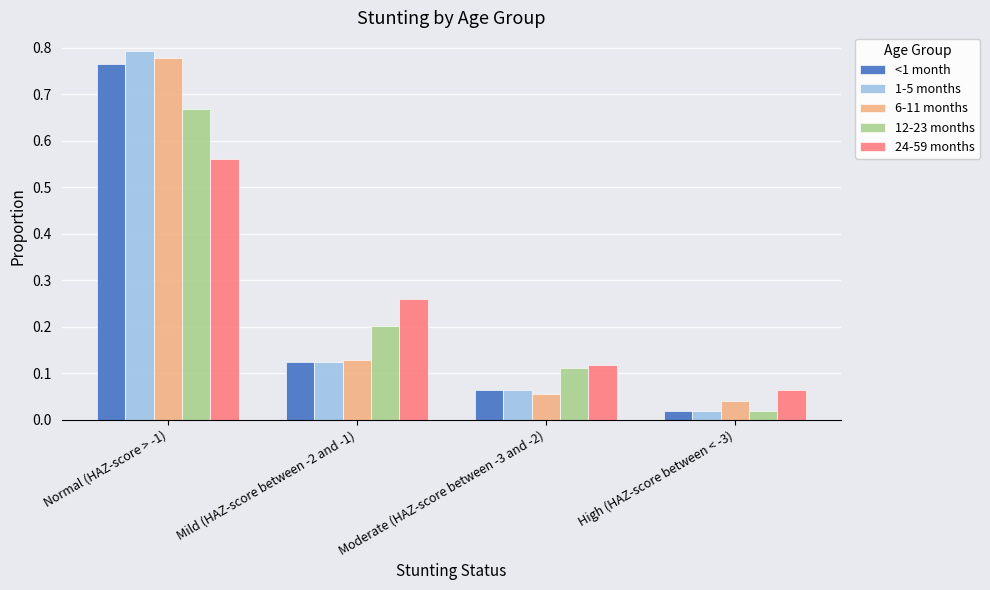

List the labels in order of <1 month value, largest first.

Normal (HAZ-score > -1), Mild (HAZ-score between -2 and -1), Moderate (HAZ-score between -3 and -2), High (HAZ-score between < -3)